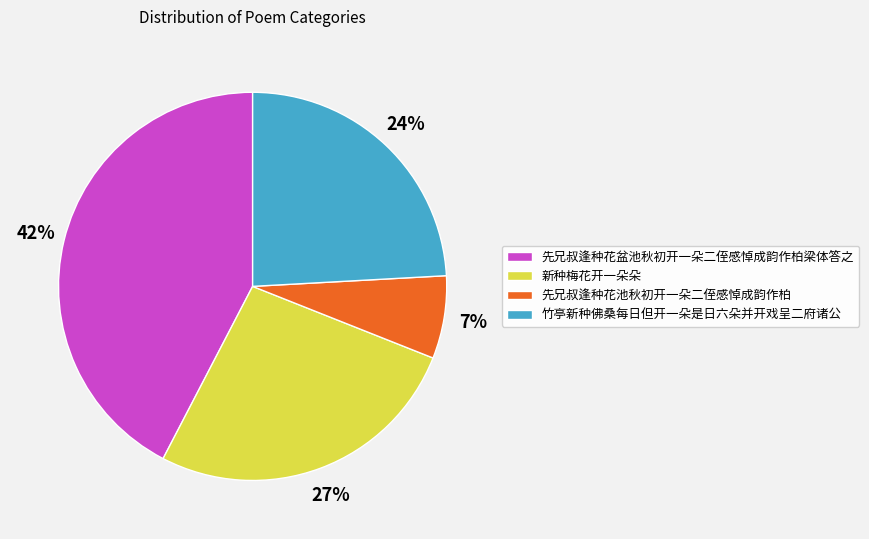

Rank the categories by value from highest to lowest.

先兄叔逢种花盆池秋初开一朵二侄感悼成韵作柏梁体答之, 新种梅花开一朵朵, 竹亭新种佛桑每日但开一朵是日六朵并开戏呈二府诸公, 先兄叔逢种花池秋初开一朵二侄感悼成韵作柏